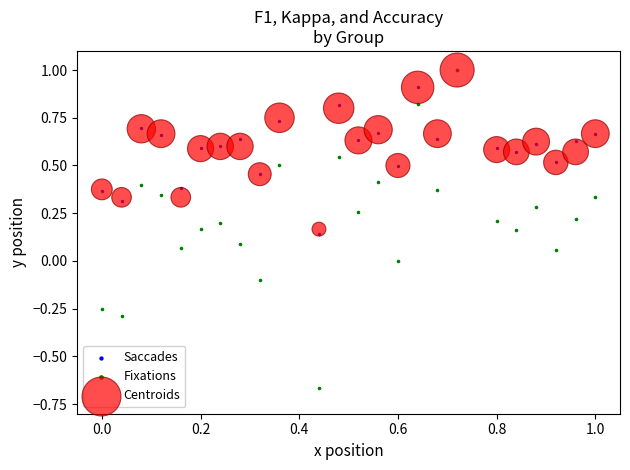

Which series reaches the minimum Y coordinate?

Fixations